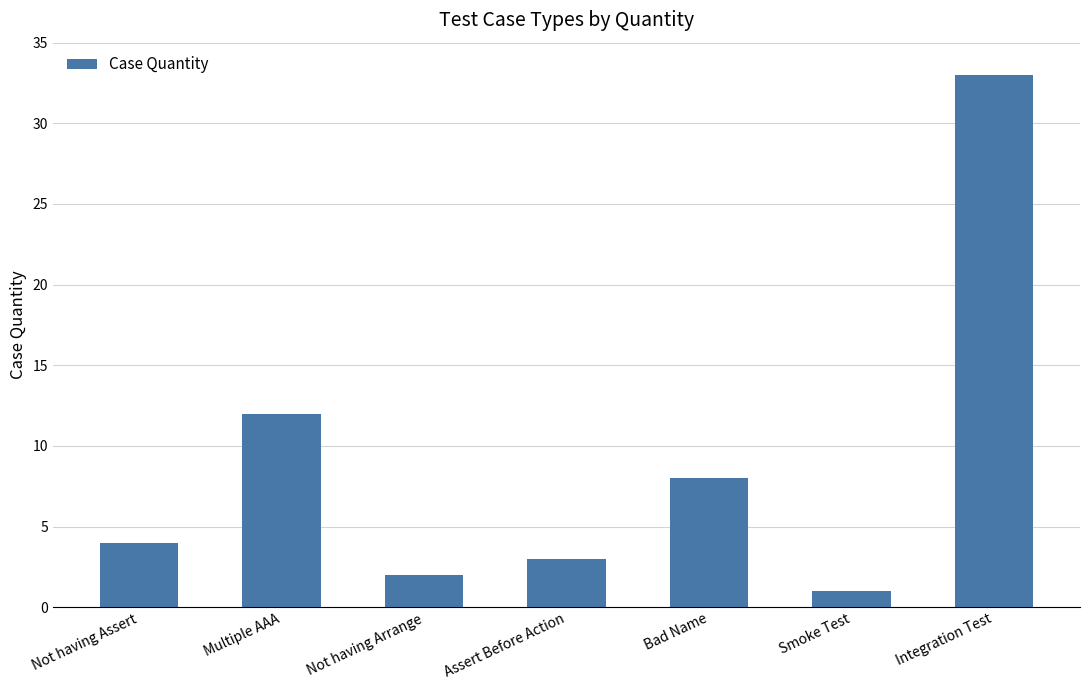

What is the difference between the values at Multiple AAA and Integration Test?

21